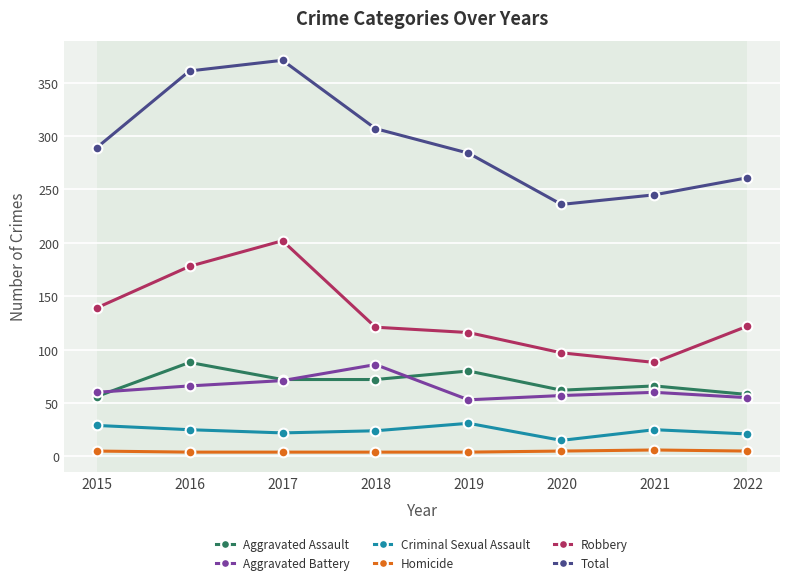

True or false: Aggravated Battery and Robbery intersect in this chart.

False